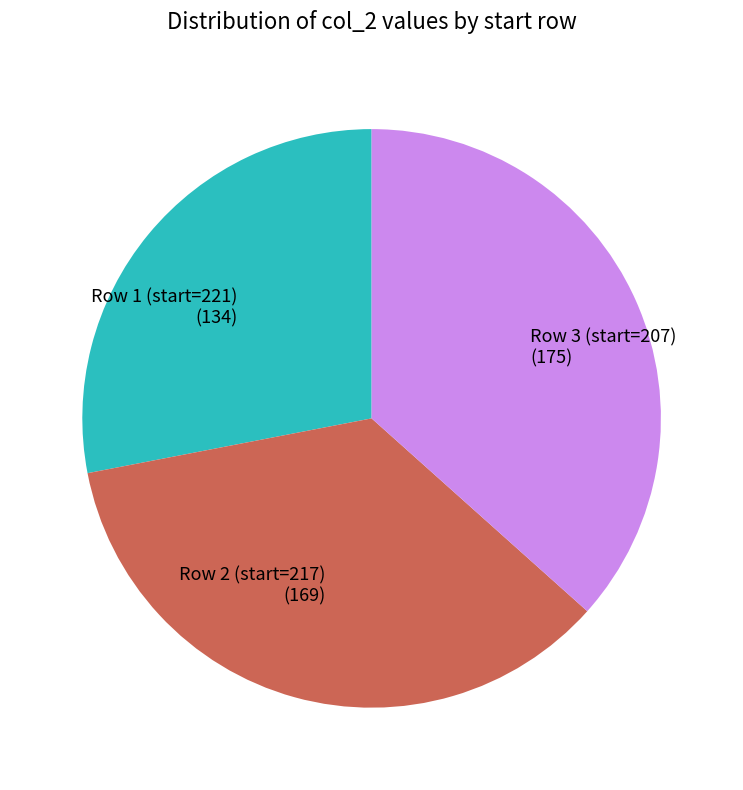

Do Row 2 (start=217) and Row 3 (start=207) together represent more than half of the pie?

Yes